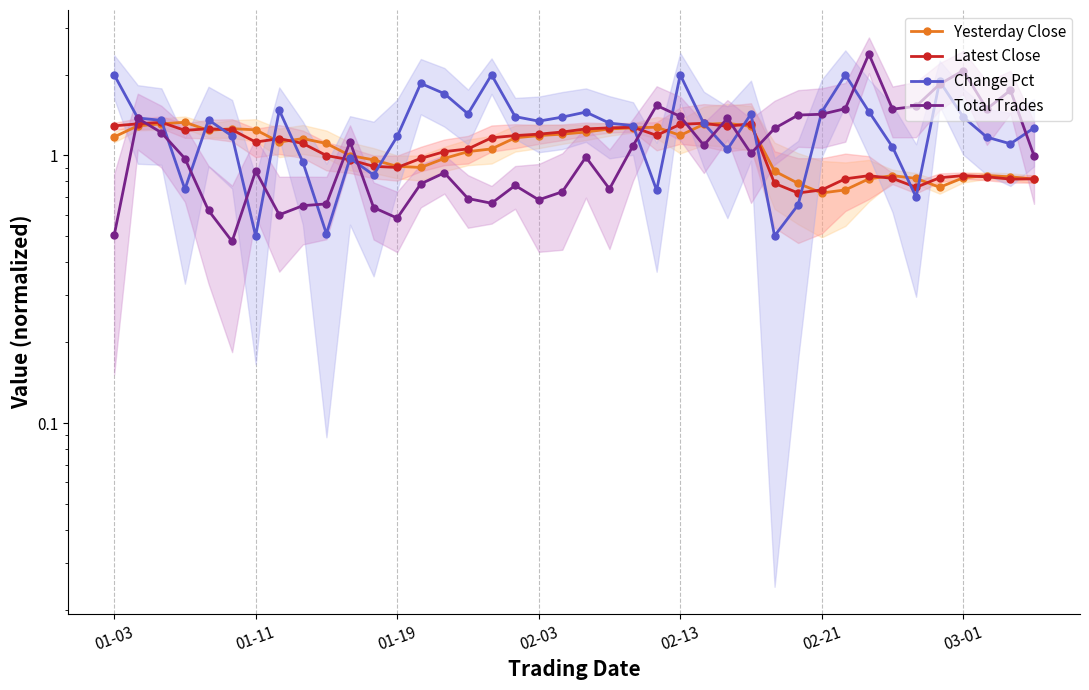

Reading right to left, list all the values displayed in this chart.

Yesterday Close: 0.8	0.8	0.8	0.8	0.8	0.8	0.8	0.8	0.7	0.7	0.8	0.9	1.3	1.3	1.3	1.2	1.3	1.3	1.3	1.2	1.2	1.2	1.2	1.1	1.0	1.0	0.9	0.9	1.0	1.0	1.1	1.2	1.1	1.2	1.3	1.2	1.3	1.3	1.3	1.2
Latest Close: 0.8	0.8	0.8	0.8	0.8	0.8	0.8	0.8	0.8	0.7	0.7	0.8	1.3	1.3	1.3	1.3	1.2	1.3	1.3	1.3	1.2	1.2	1.2	1.2	1.1	1.0	1.0	0.9	0.9	1.0	1.0	1.1	1.2	1.1	1.2	1.3	1.2	1.3	1.3	1.3
Change Pct: 1.3	1.1	1.2	1.4	1.9	0.7	1.1	1.5	2.0	1.5	0.7	0.5	1.4	1.1	1.3	2.0	0.7	1.3	1.3	1.5	1.4	1.3	1.4	2.0	1.4	1.7	1.9	1.2	0.8	1.0	0.5	0.9	1.5	0.5	1.2	1.4	0.7	1.4	1.4	2.0
Total Trades: 1.0	1.8	1.5	2.1	1.8	1.5	1.5	2.4	1.5	1.4	1.4	1.3	1.0	1.4	1.1	1.4	1.5	1.1	0.7	1.0	0.7	0.7	0.8	0.7	0.7	0.9	0.8	0.6	0.6	1.1	0.7	0.6	0.6	0.9	0.5	0.6	1.0	1.2	1.4	0.5